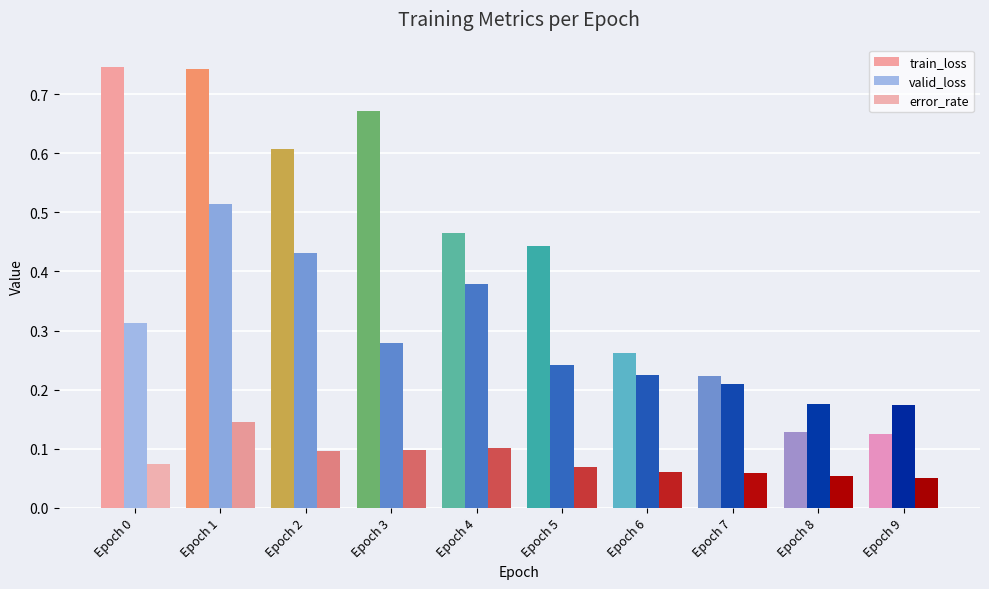

List the labels in order of error_rate value, largest first.

Epoch 0